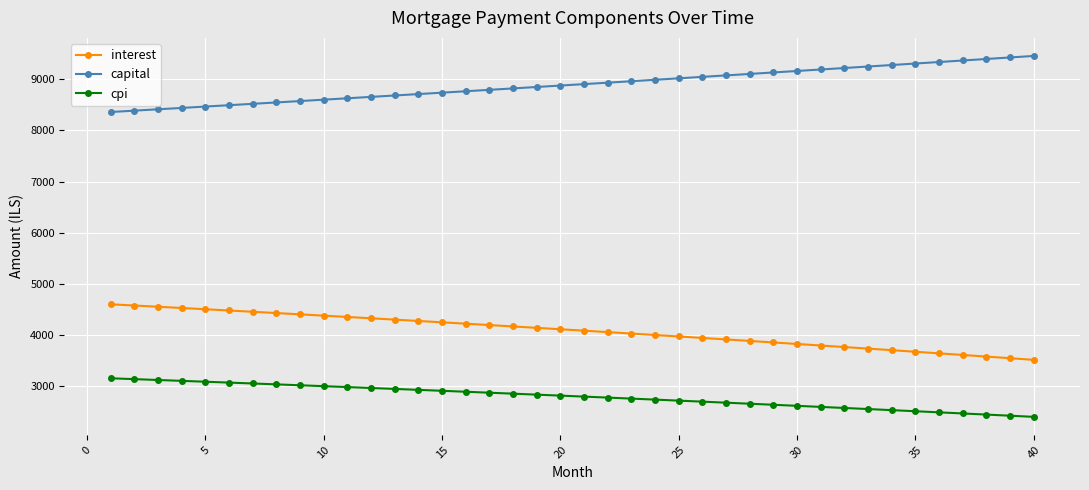

What is the value of the interest point at the 39th from the left?

3542.9